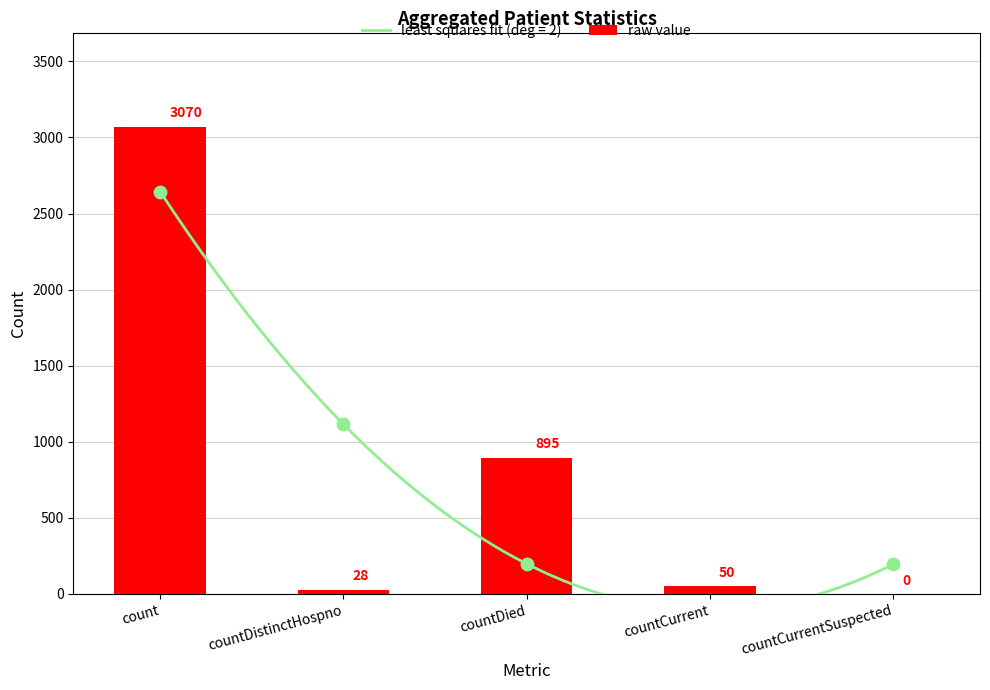

Between countDistinctHospno and countCurrentSuspected, which is larger?

countDistinctHospno